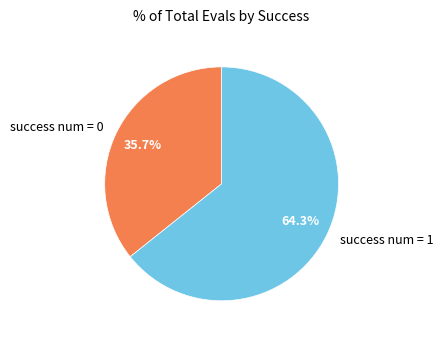

Is it true that success num = 1 is 99% of the pie?

False